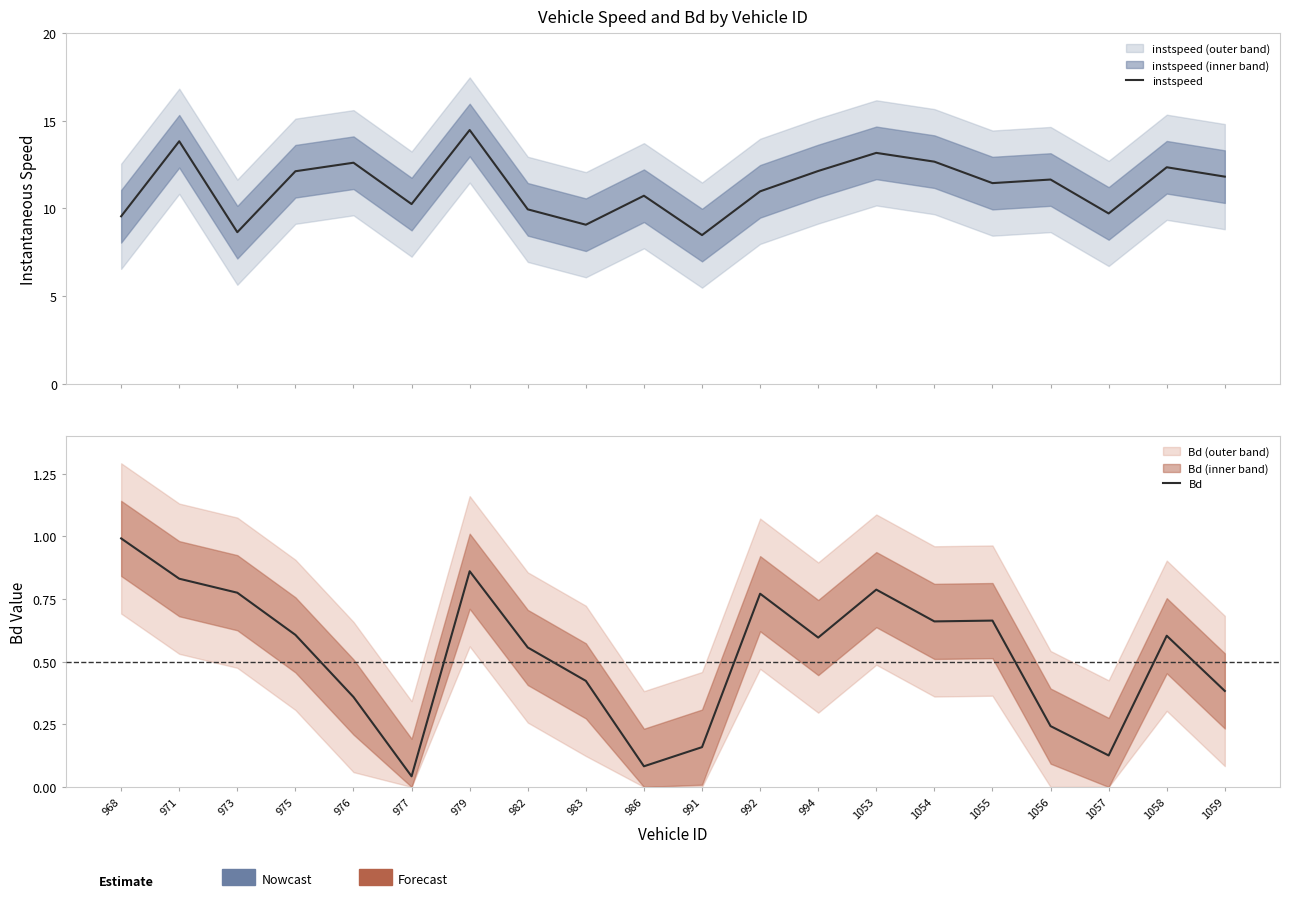

Where is the first local minimum for instspeed?

973